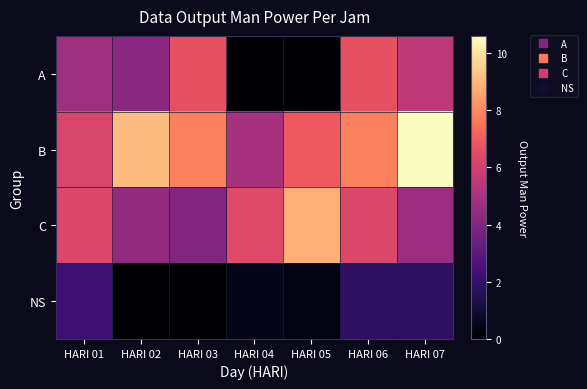

Rank the series by their average value, from lowest to highest.

NS, A, C, B